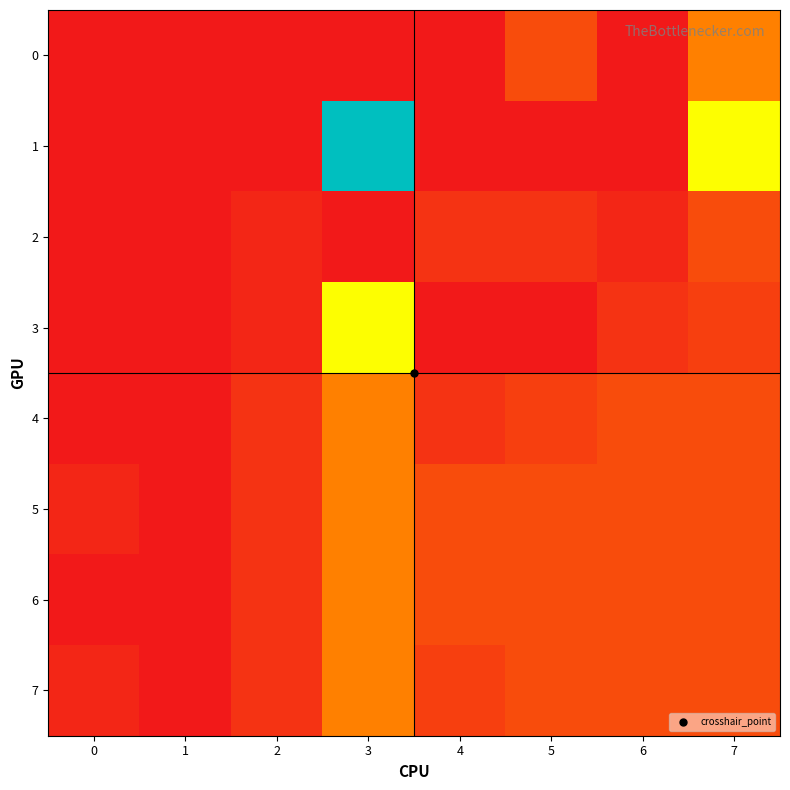

Reading left to right, list all the values displayed in this chart.

0: 0=0	1=0	2=0	3=0	4=0	5=4	6=0	7=8
1: 0=0	1=0	2=0	3=32	4=0	5=0	6=0	7=16
2: 0=0	1=0	2=1	3=0	4=2	5=2	6=1	7=4
3: 0=0	1=0	2=1	3=16	4=0	5=0	6=2	7=3
4: 0=0	1=0	2=2	3=8	4=2	5=3	6=4	7=4
5: 0=1	1=0	2=2	3=8	4=4	5=4	6=4	7=4
6: 0=0	1=0	2=2	3=8	4=4	5=4	6=4	7=4
7: 0=1	1=0	2=2	3=8	4=3	5=4	6=4	7=4